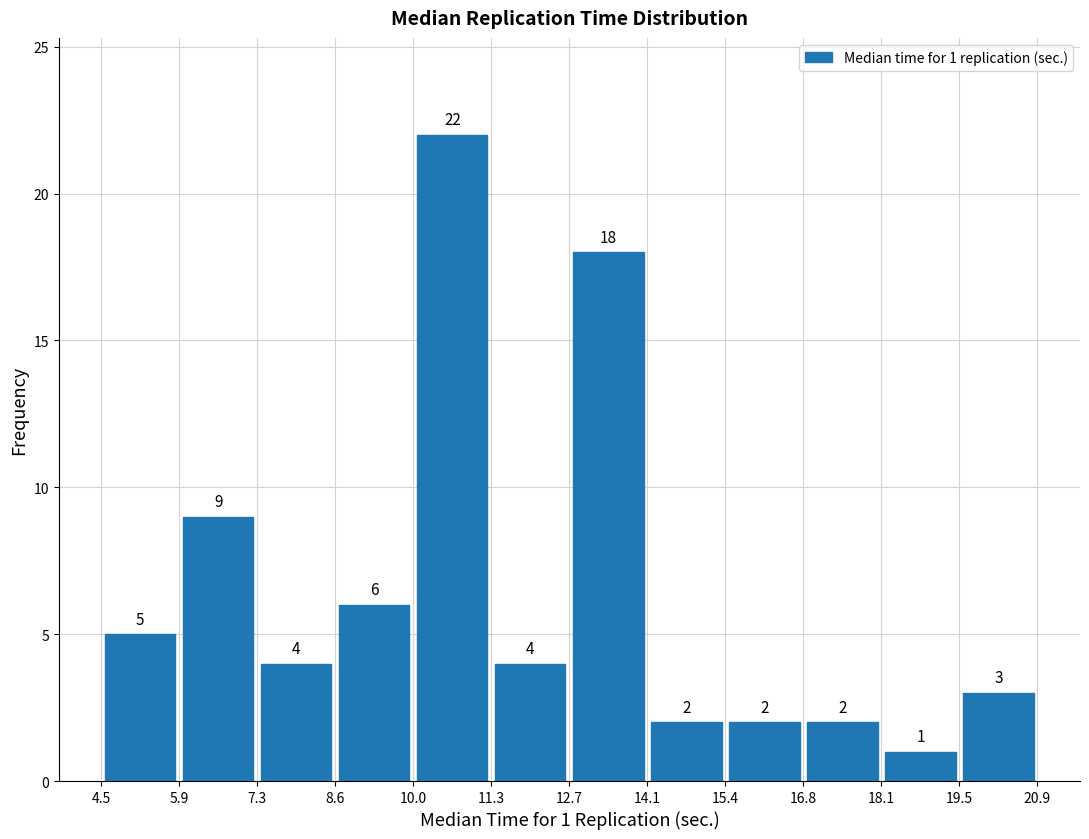

Which range on the x-axis has the tallest bar?

10.0 to 11.3